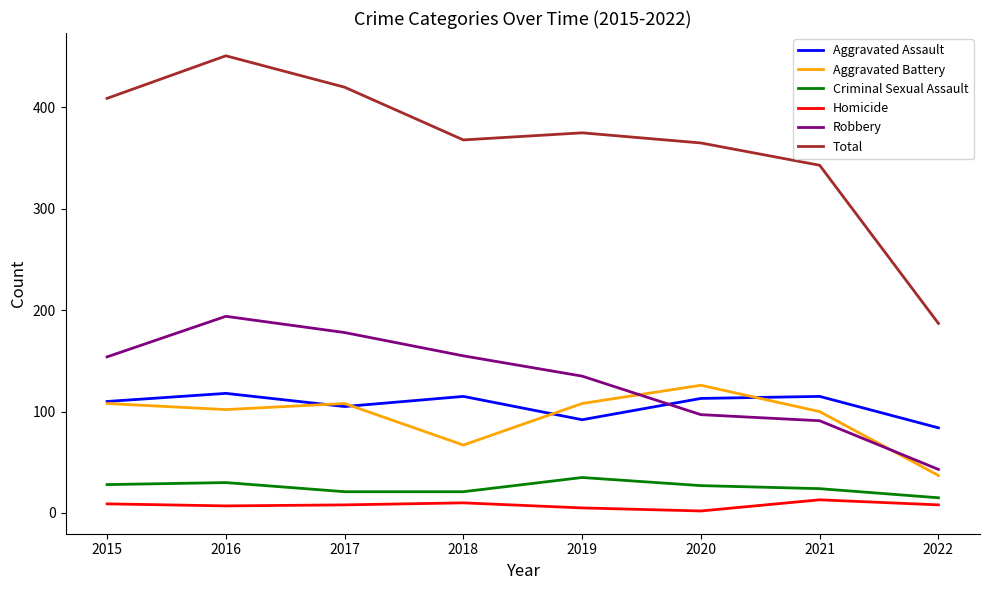

Rank the series by their maximum value, from highest to lowest.

Total, Robbery, Aggravated Battery, Aggravated Assault, Criminal Sexual Assault, Homicide